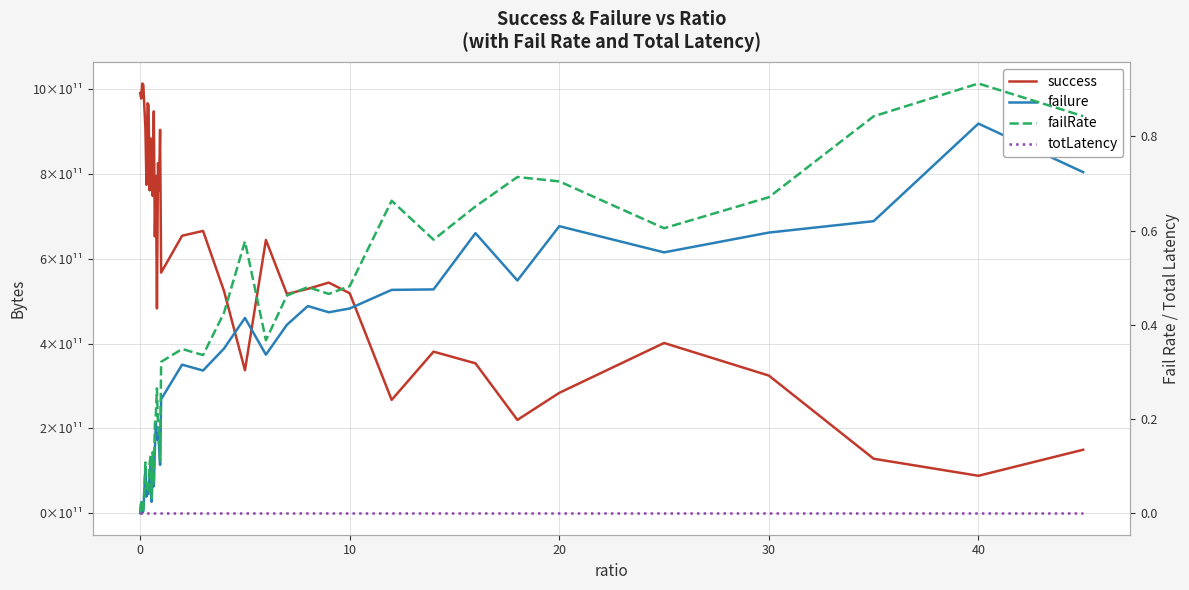

Reading right to left, extract all data points from this chart.

success: 149824000000.0	88357900000.0	128593000000.0	324792000000.0	401707000000.0	284074000000.0	220165000000.0	353661000000.0	381218000000.0	267413000000.0	518947000000.0	544200000000.0	529422000000.0	517338000000.0	644785000000.0	337418000000.0	524371000000.0	666093000000.0	654723000000.0	567724000000.0	904667000000.0	761182000000.0	826016000000.0	483215000000.0	795916000000.0	653004000000.0	948200000000.0	748400000000.0	830119000000.0	884320000000.0	761836000000.0	963127000000.0	967247000000.0	774897000000.0	907088000000.0	958278000000.0	1010560000000.0	1013870000000.0	978319000000.0	991480000000.0
failure: 804732000000.0	919279000000.0	689107000000.0	662184000000.0	615489000000.0	677255000000.0	549164000000.0	660775000000.0	528097000000.0	526975000000.0	483124000000.0	474130000000.0	488833000000.0	444442000000.0	374160000000.0	460765000000.0	388542000000.0	336715000000.0	350530000000.0	268841000000.0	114092000000.0	158768000000.0	188490000000.0	174401000000.0	213545000000.0	150080000000.0	63503600000.0	111625000000.0	27019000000.0	124961000000.0	89555300000.0	45670200000.0	46668700000.0	39262400000.0	109619000000.0	52139500000.0	6420050000.0	846514000.0	26227900000.0	0.0
failRate: 0.8	0.9	0.8	0.7	0.6	0.7	0.7	0.7	0.6	0.7	0.5	0.5	0.5	0.5	0.4	0.6	0.4	0.3	0.3	0.3	0.1	0.2	0.2	0.3	0.2	0.2	0.1	0.1	0.0	0.1	0.1	0.0	0.0	0.0	0.1	0.1	0.0	0.0	0.0	0.0
totLatency: 0.0	0.0	0.0	0.0	0.0	0.0	0.0	0.0	0.0	0.0	0.0	0.0	0.0	0.0	0.0	0.0	0.0	0.0	0.0	0.0	0.0	0.0	0.0	0.0	0.0	0.0	0.0	0.0	0.0	0.0	0.0	0.0	0.0	0.0	0.0	0.0	0.0	0.0	0.0	0.0